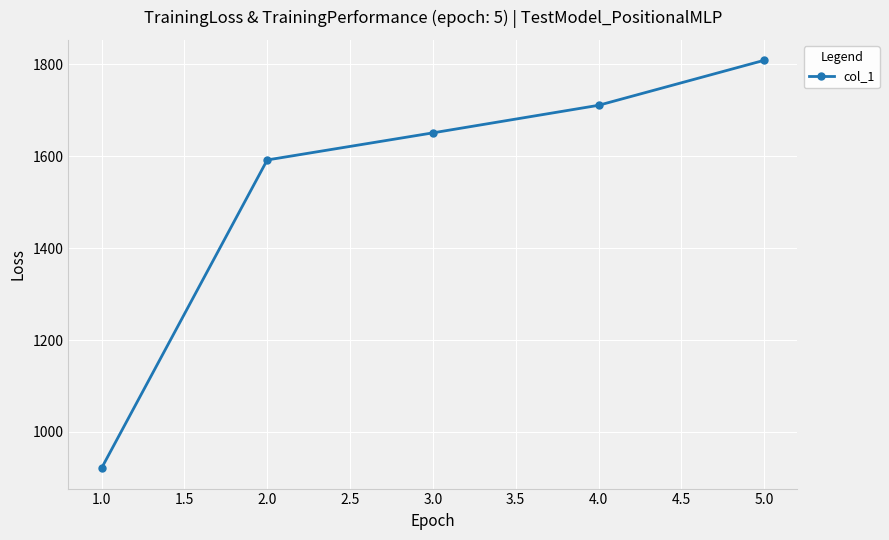

At which category does the chart reach its peak across all series?

5.0